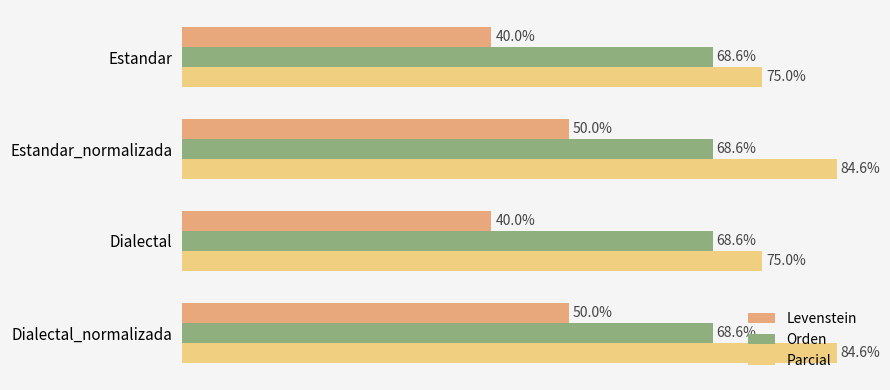

List the series in order of their overall mean, highest first.

Parcial, Orden, Levenstein